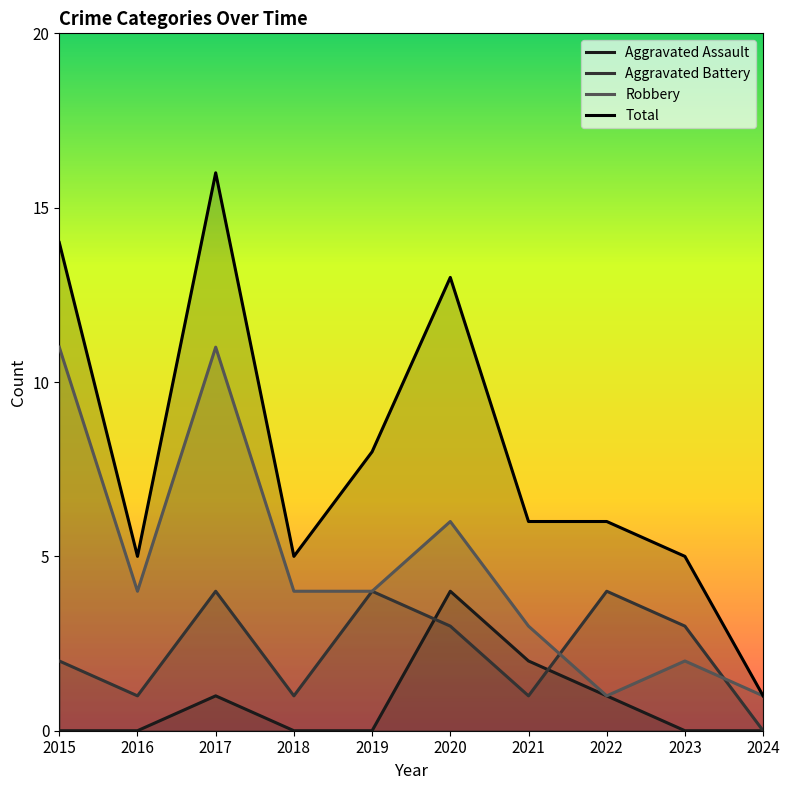

Is it true that Aggravated Assault equals 0 at 2023?

True